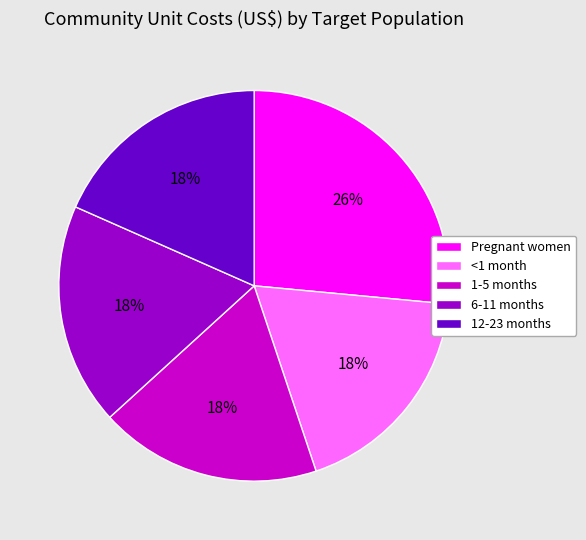

What percentage is the 6-11 months slice, to the nearest percent?

18%